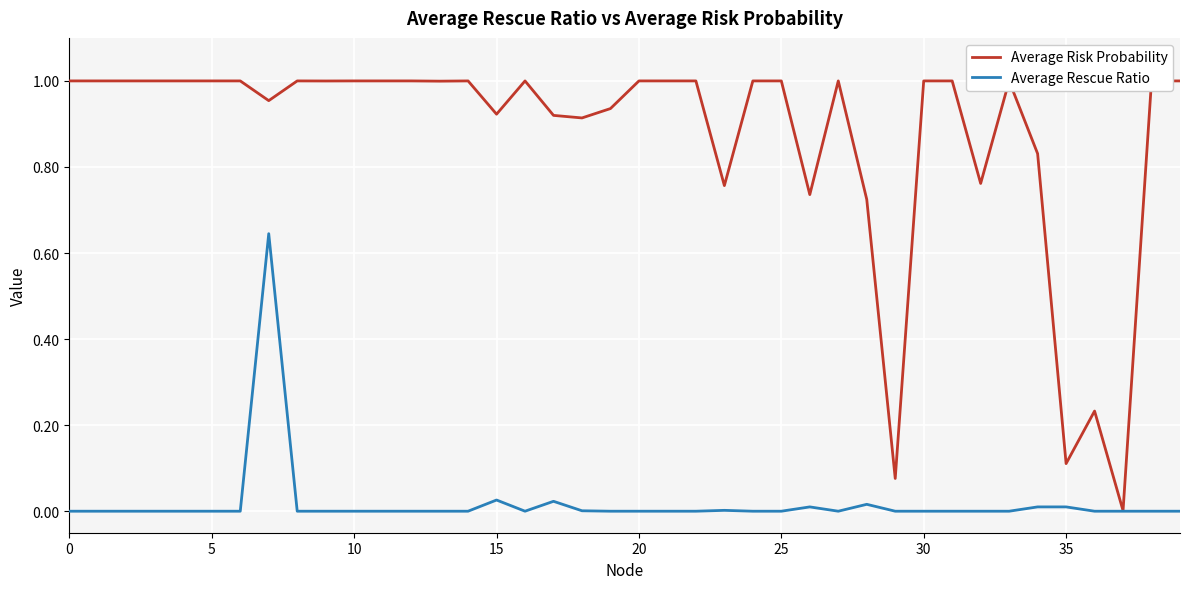

How many series are shown in this chart?

2